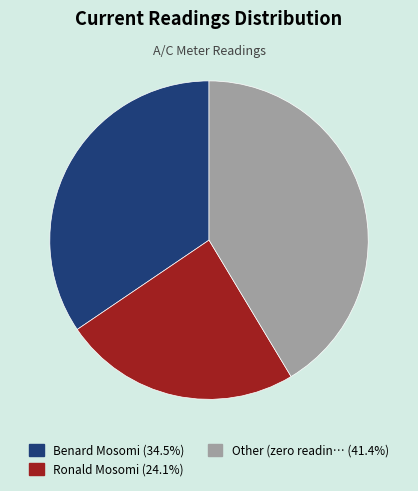

Is there any slice that represents more than half of the pie?

No